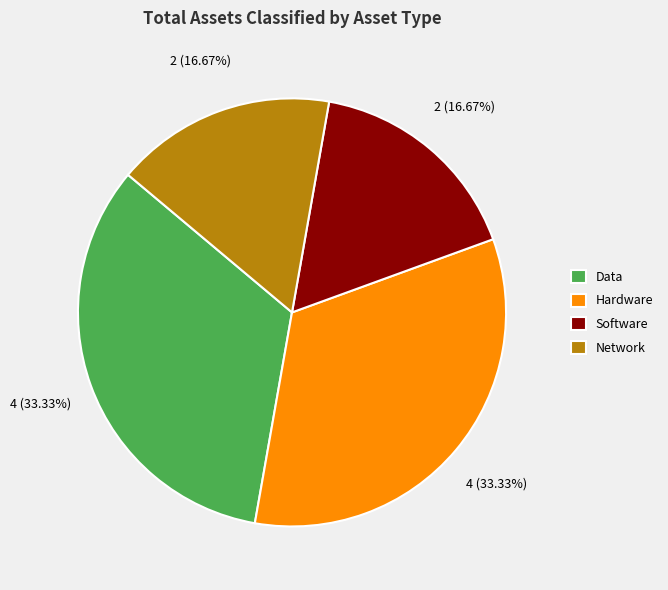

How much of the chart is everything except Network?

83.3%